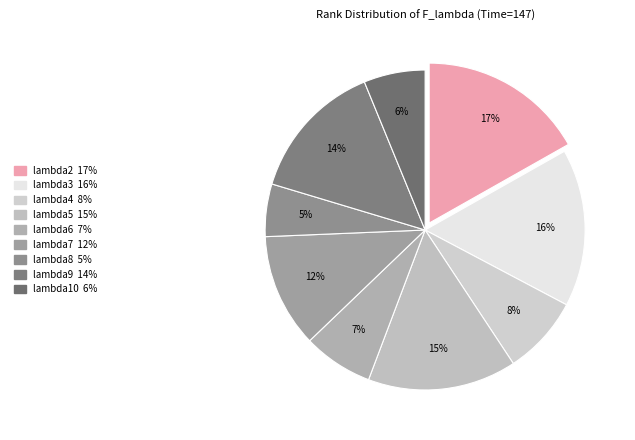

The lambda5 slice represents 26% of the pie. True or false?

False